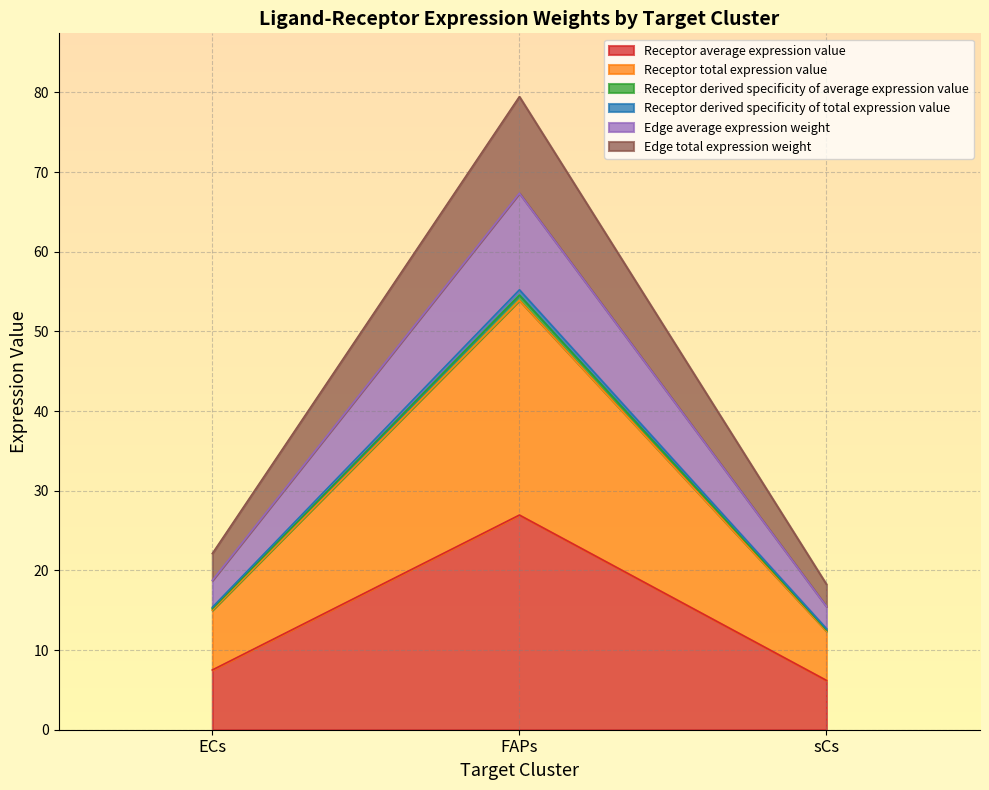

Does the chart display data point markers on the line(s)?

No